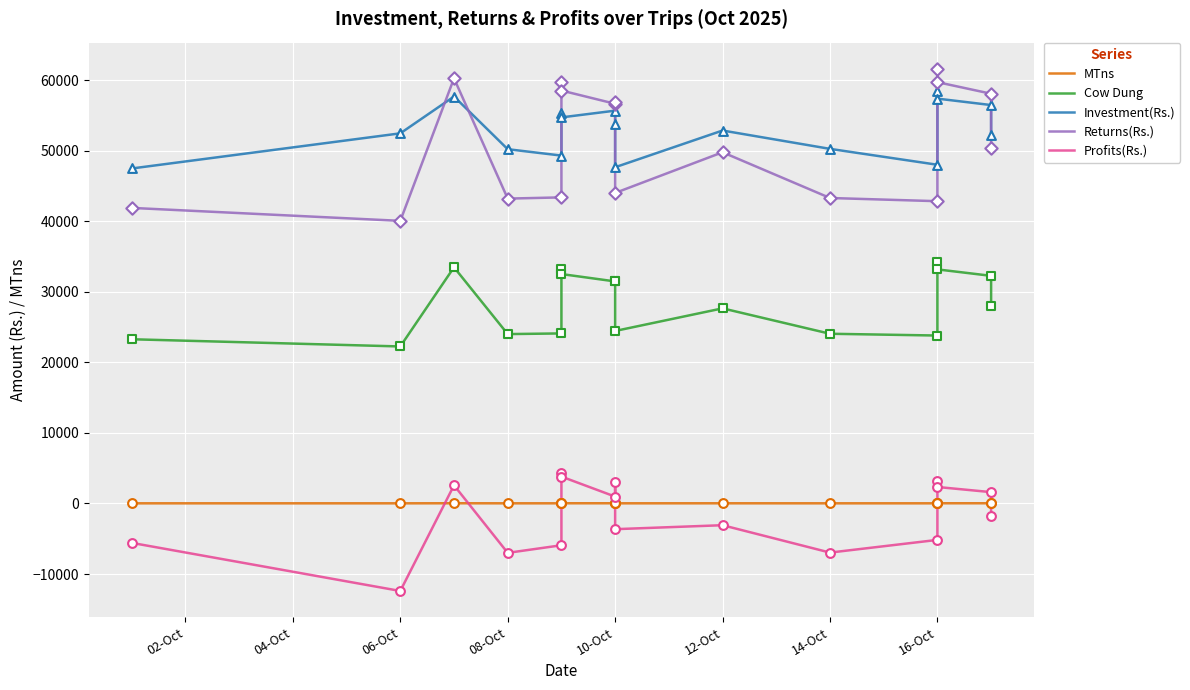

What are all the series names shown in the legend?

MTns, Cow Dung, Investment(Rs.), Returns(Rs.), Profits(Rs.)